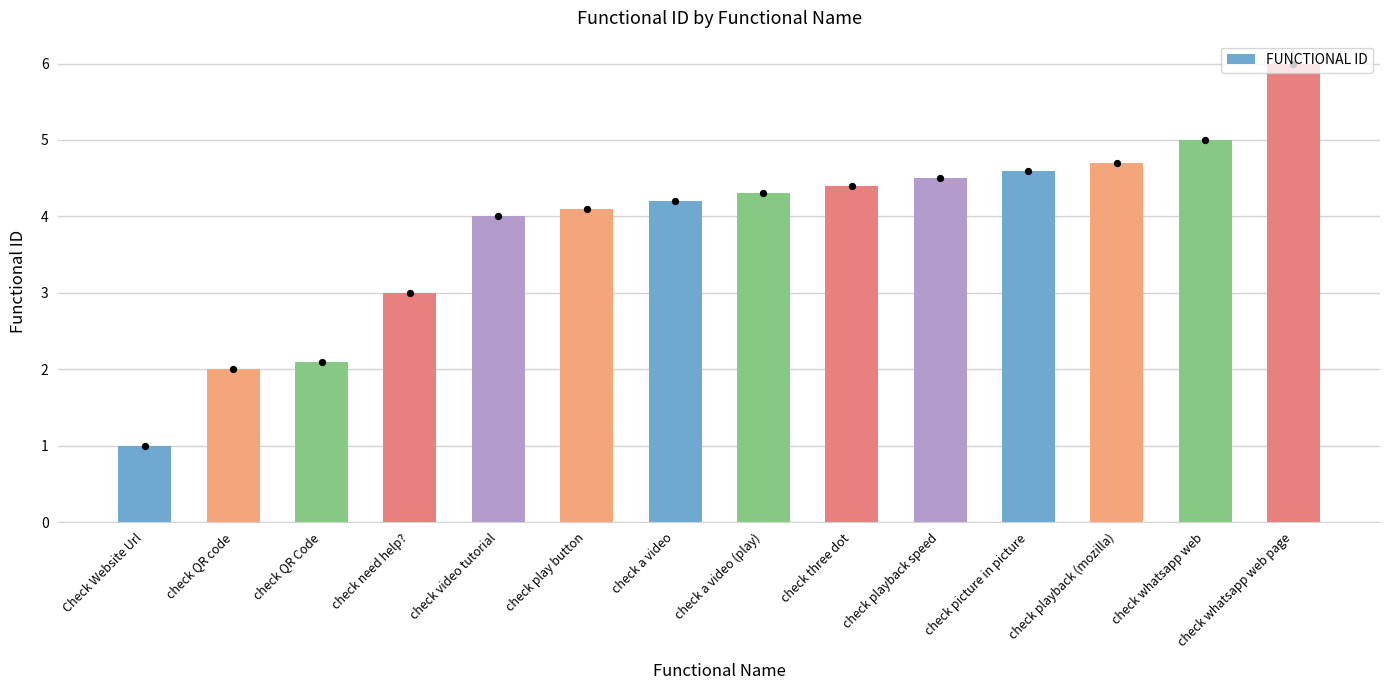

Which has a higher value, check whatsapp web page or check playback (mozilla)?

check whatsapp web page